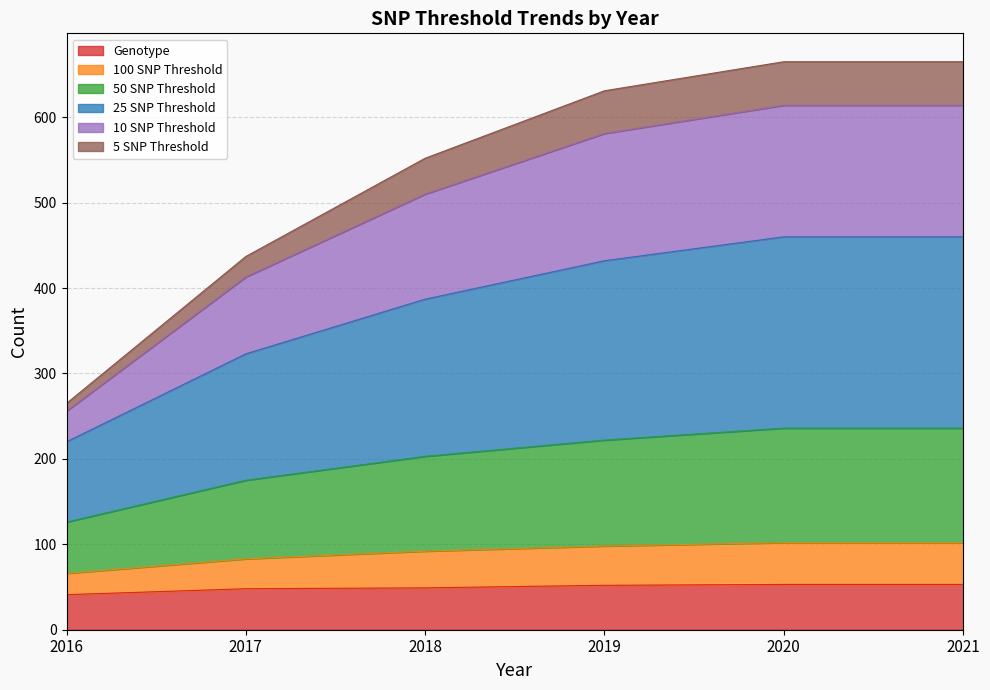

What is the total value across all series at 2021?

665